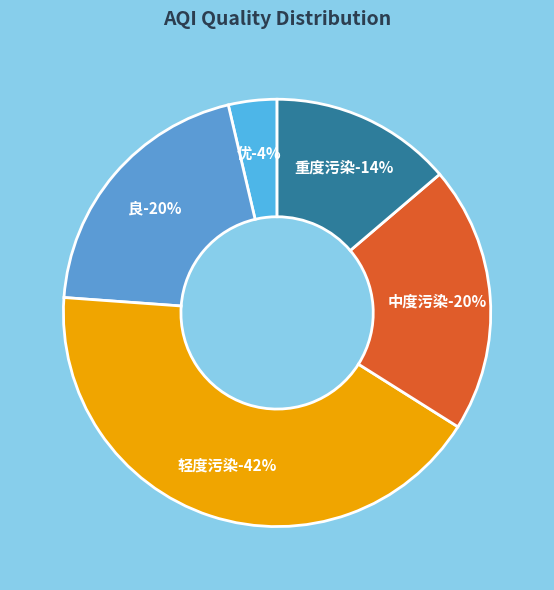

Combined, what portion of the pie is 良 and 中度污染?

40.4%